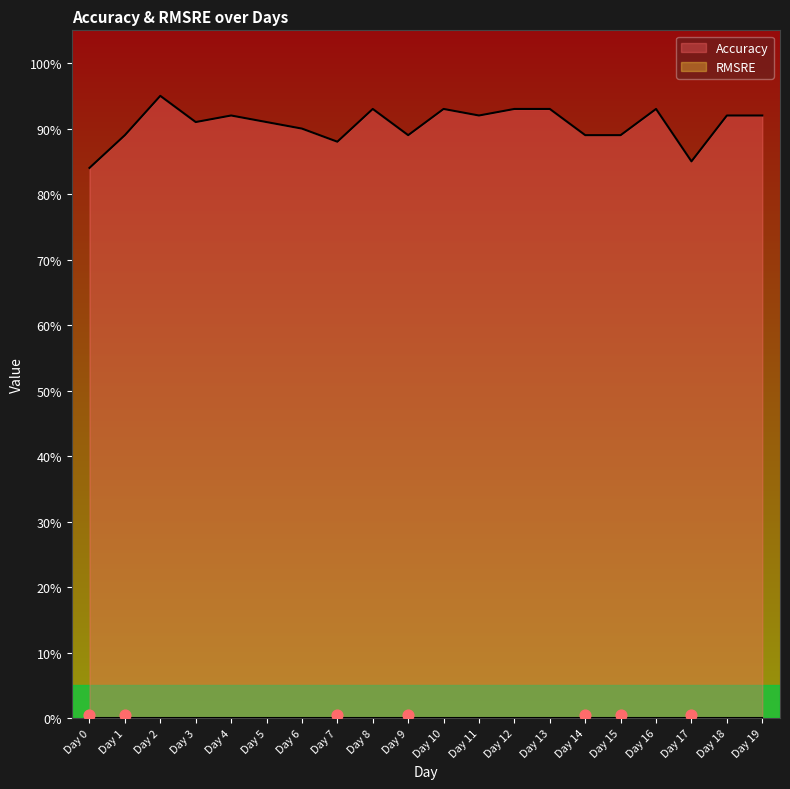

Between Day 13 and Day 17, which is larger?

Day 13